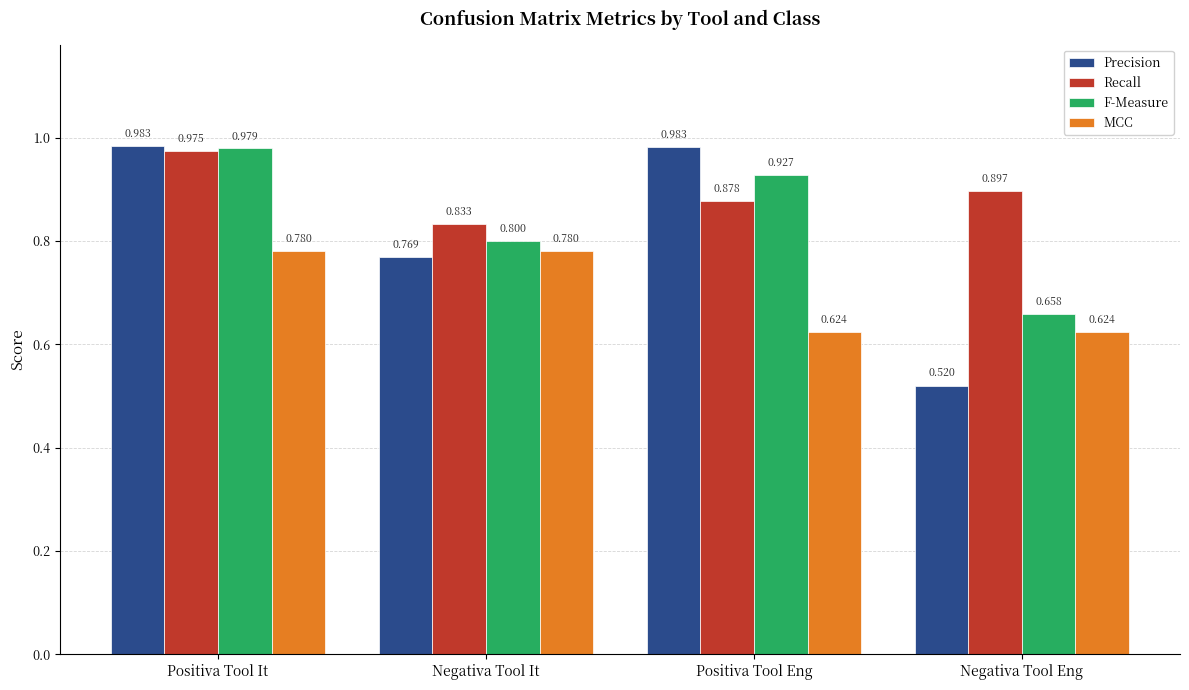

Are the bars horizontal?

No